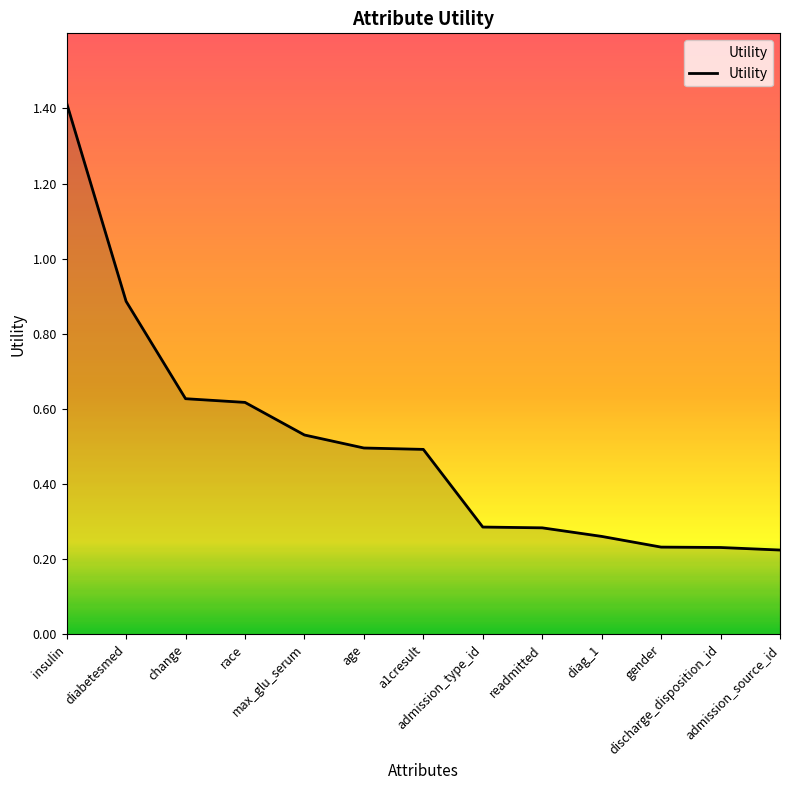

The value at insulin is 1.4. True or false?

True